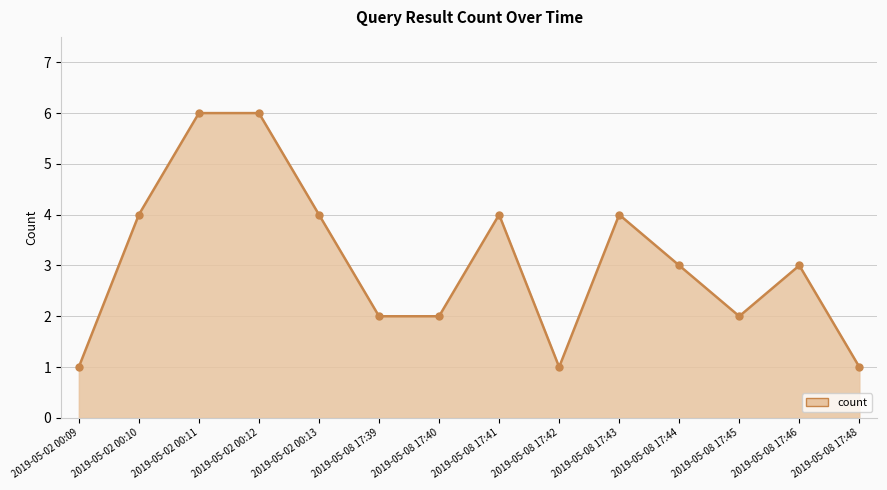

True or false: the data has more than 0 interior local peaks.

True